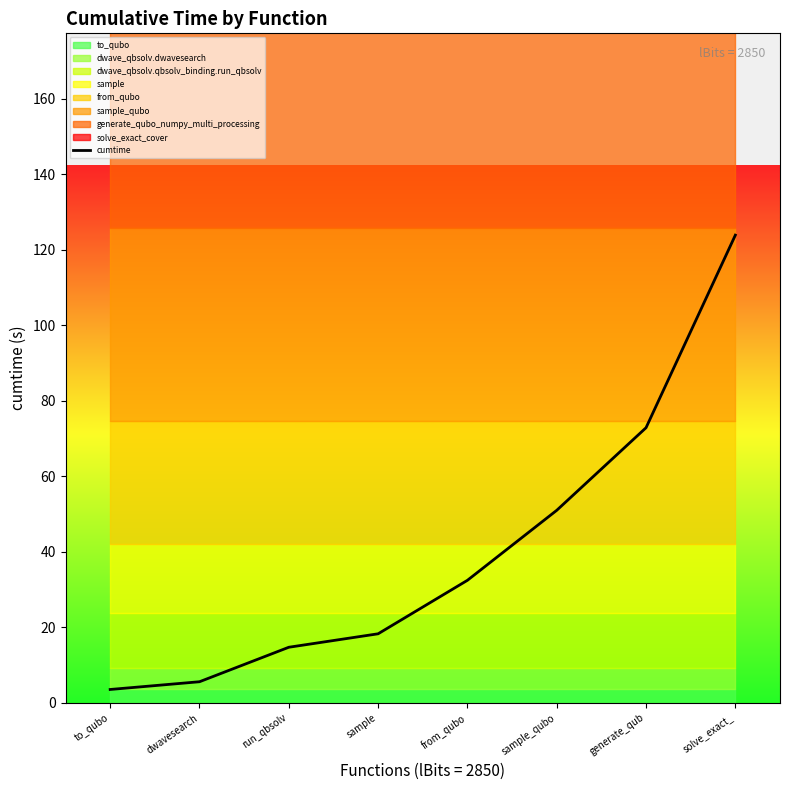

What is the difference between the maximum and minimum values?

120.4